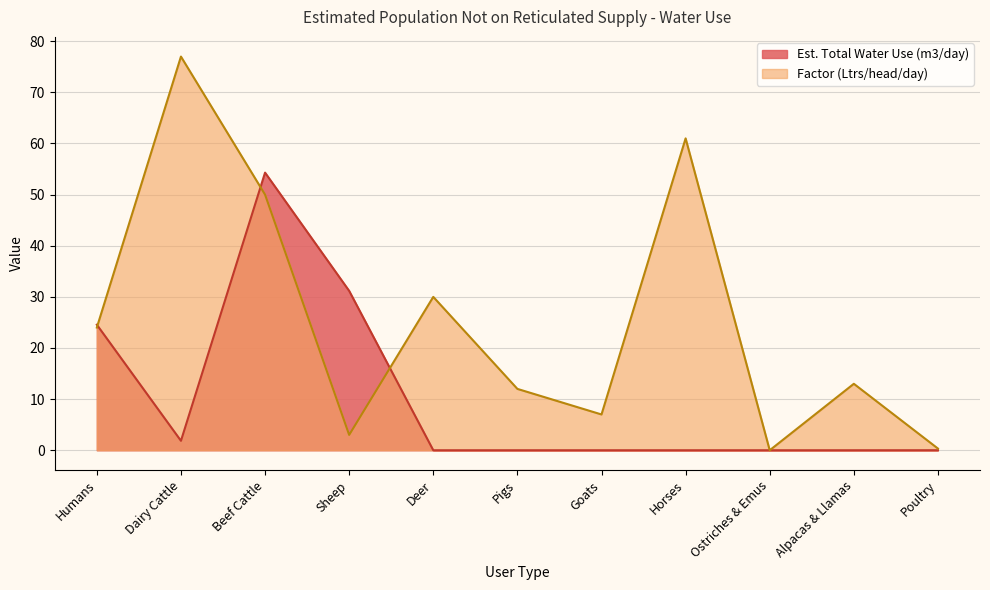

The Factor (Ltrs/head/day) series shows 49.3 at Deer. True or false?

False